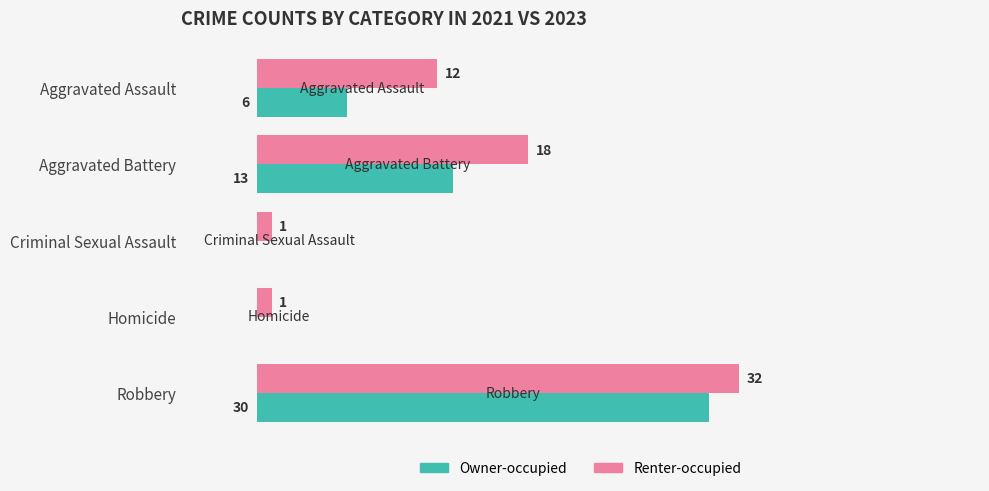

At which category is the sum across all series the highest?

Robbery